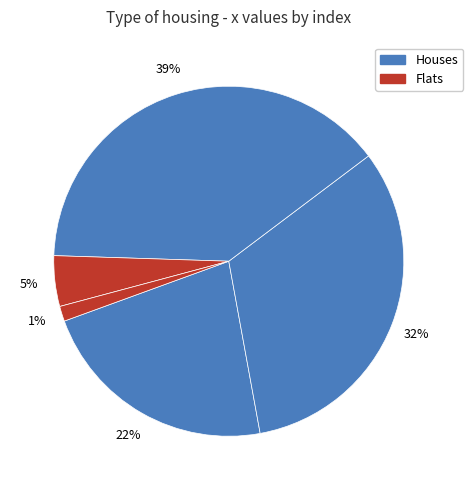

Count the number of slices in the pie.

5